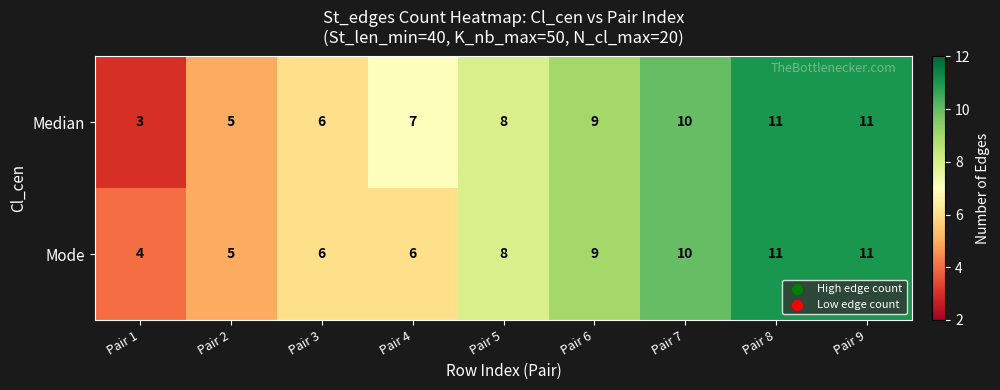

Which series has the widest spread of values?

Median